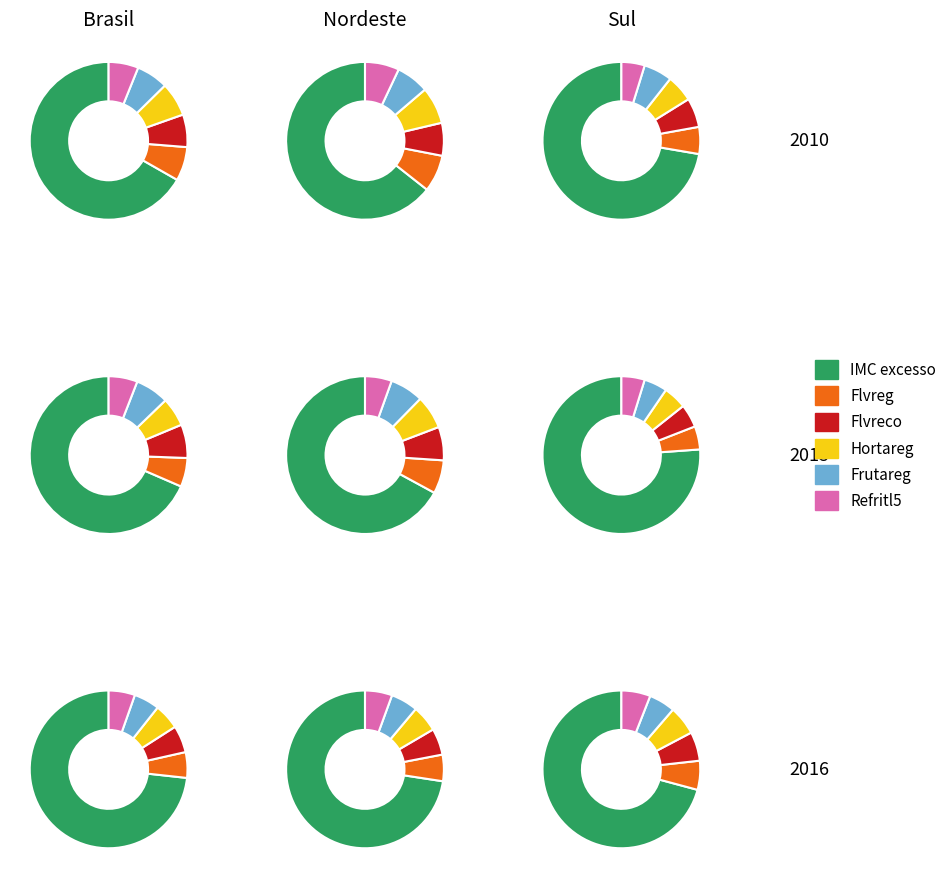

To the nearest percent, what percentage of the pie is 2016?

10%